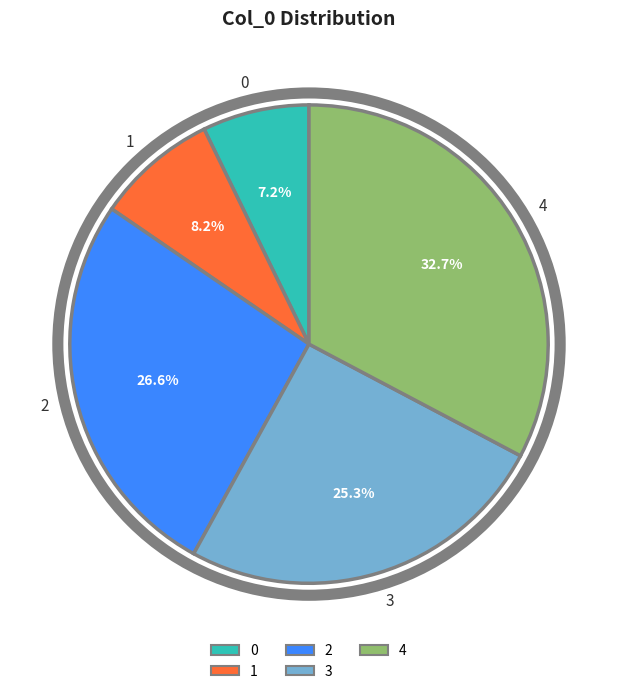

Which has a higher value, 1 or 4?

4